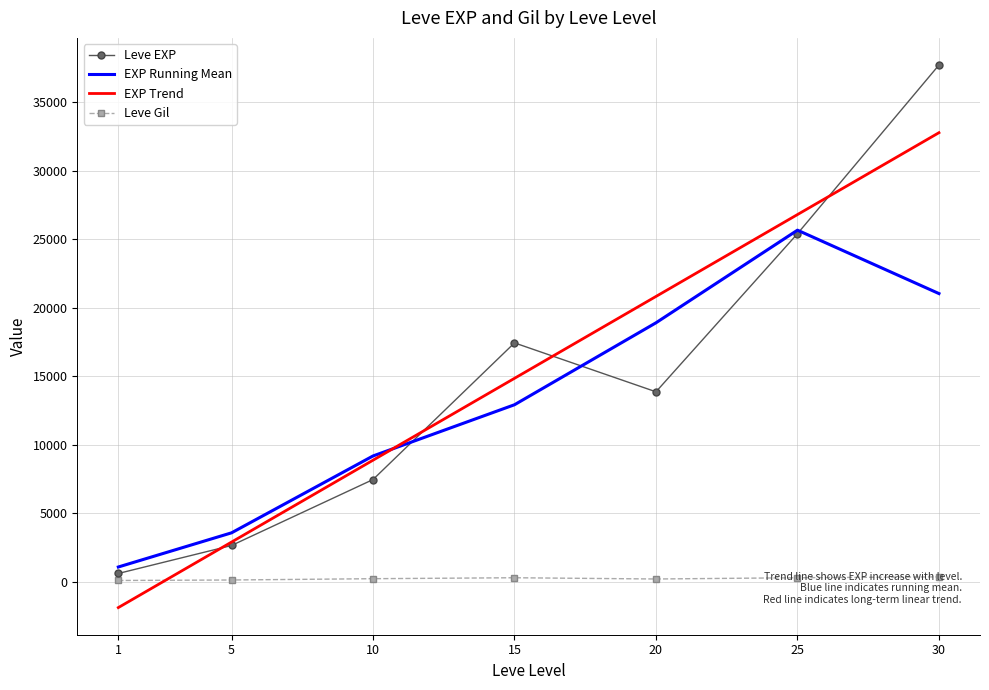

Which series has the largest range (max minus min)?

Leve EXP